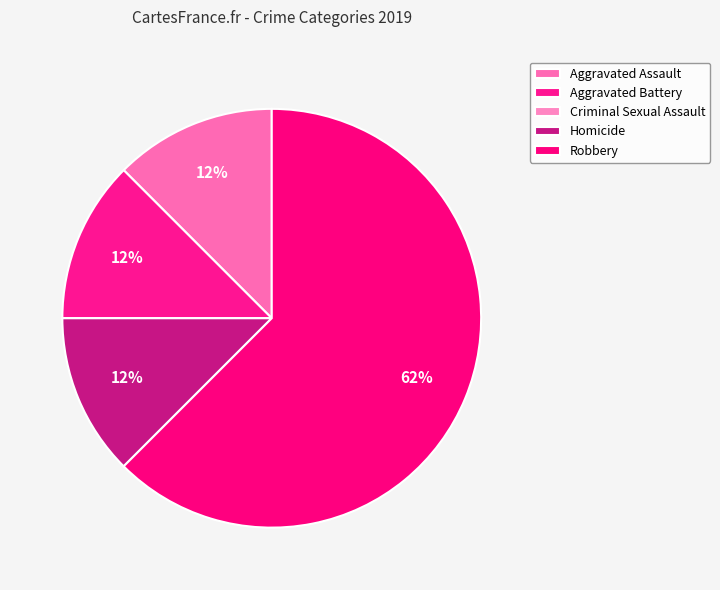

How many slices are in this pie chart?

5